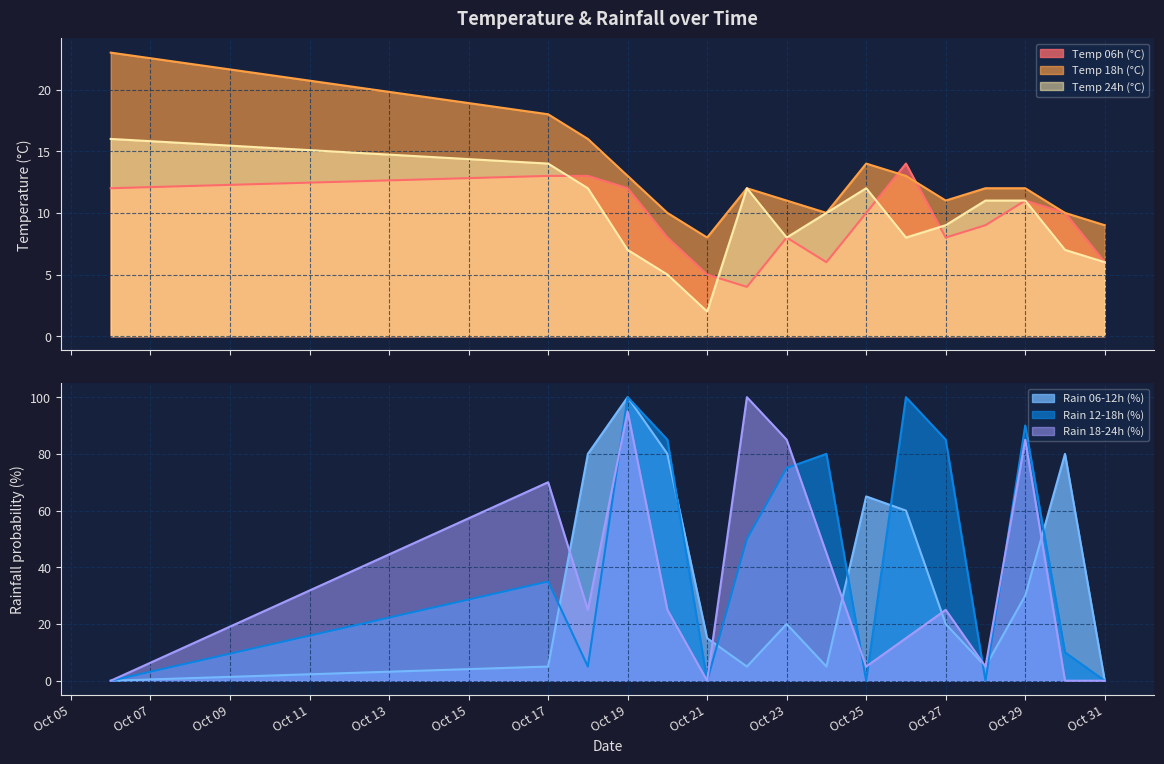

Reading right to left, extract all data points from this chart.

temp_6: 6	10	11	9	8	14	10	6	8	4	5	8	12	13	13	12
temp_18: 9	10	12	12	11	13	14	10	11	12	8	10	13	16	18	23
temp_24: 6	7	11	11	9	8	12	10	8	12	2	5	7	12	14	16
rain_06-12: 0	80	30	5	20	60	65	5	20	5	15	80	100	80	5	0
rain_12-18: 0	10	90	0	85	100	0	80	75	50	0	85	100	5	35	0
rain_18-24: 0	0	85	5	25	15	5	45	85	100	0	25	95	25	70	0